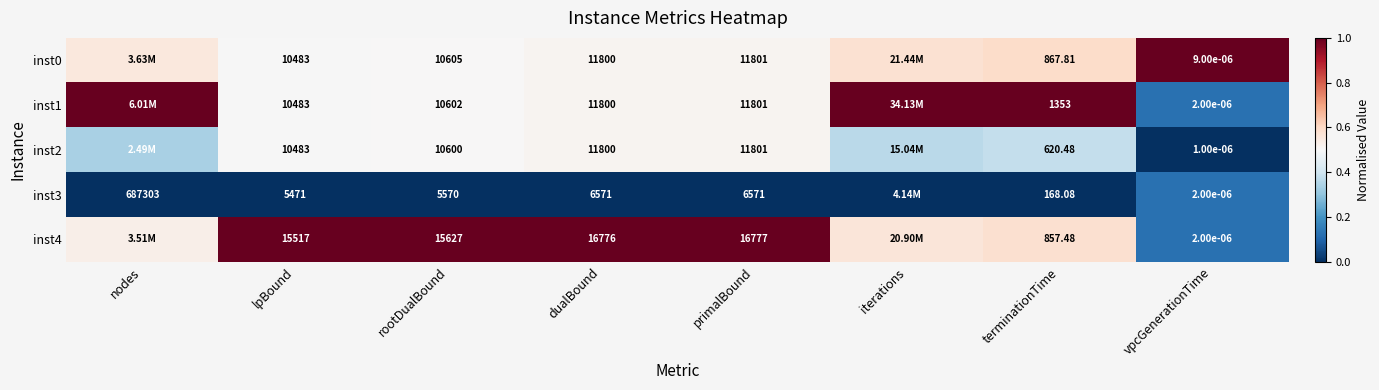

Is the value of inst4 at primalBound greater than the value of inst1 at terminationTime?

Yes